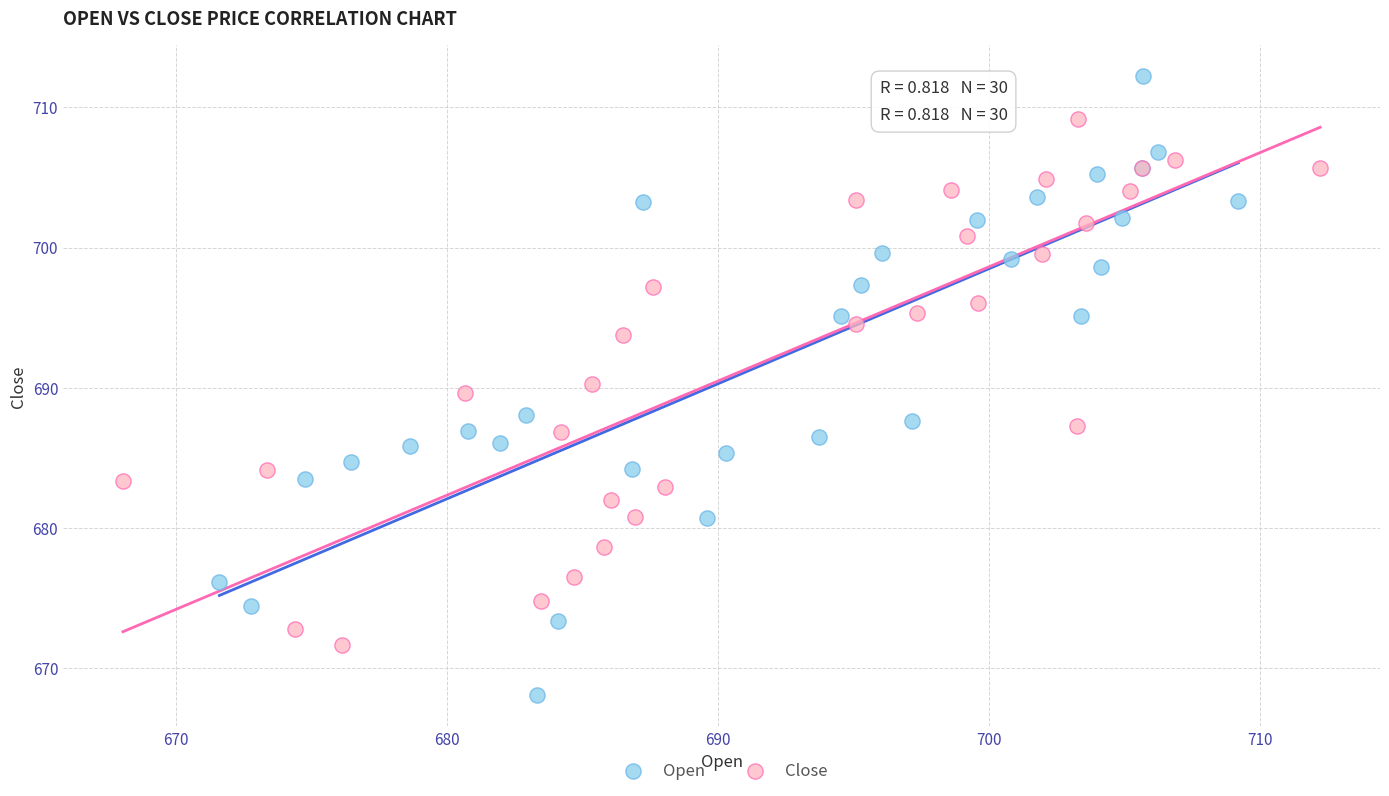

Which series has the widest spread of Y values?

Open